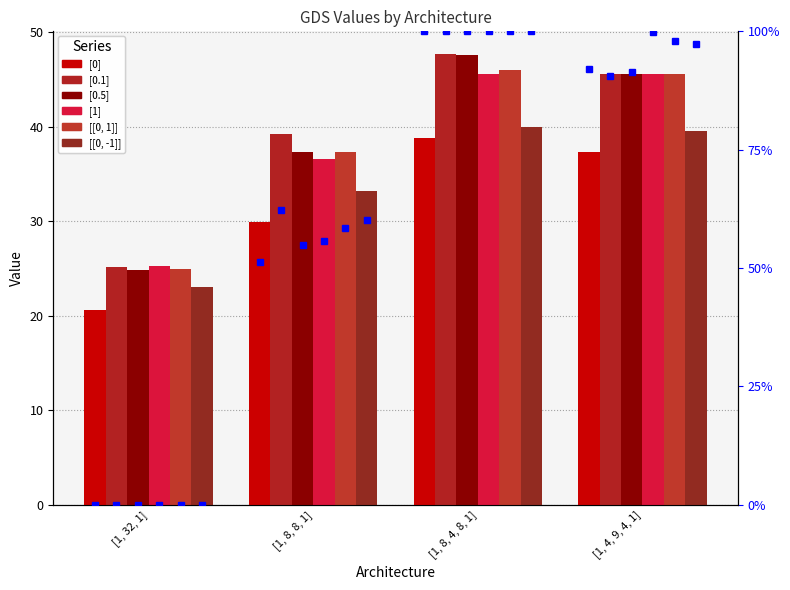

How many data points does each series have?

4